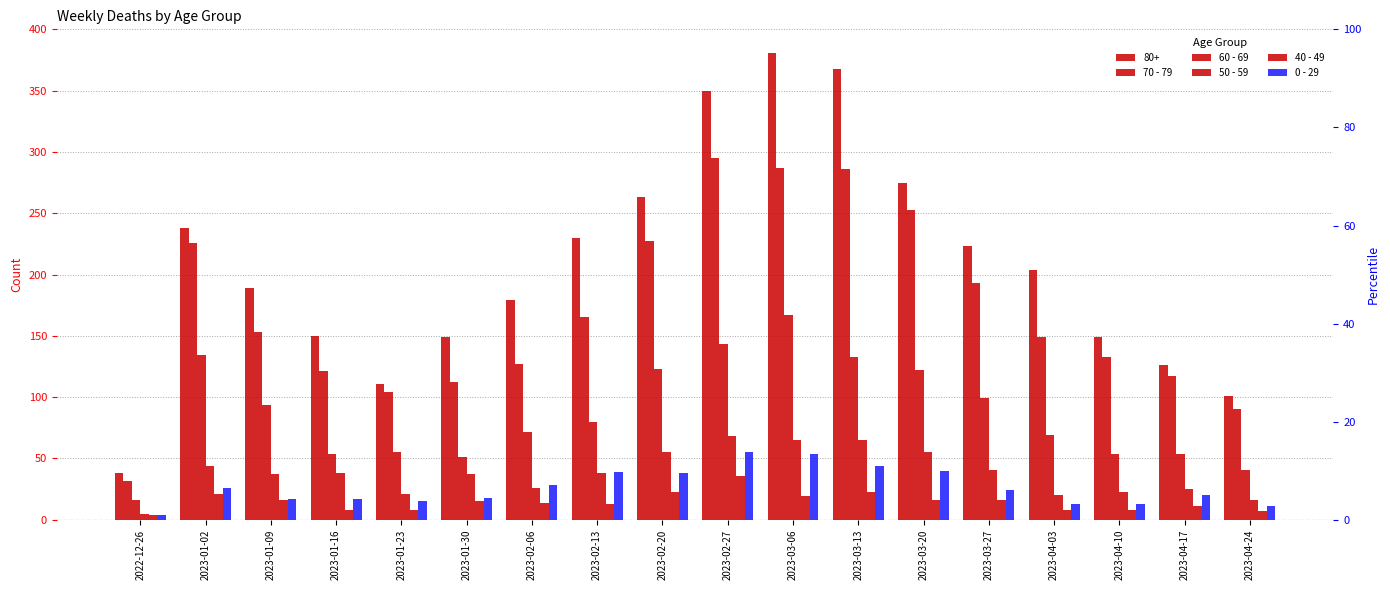

What is the sum of all 0 - 29 values?

476